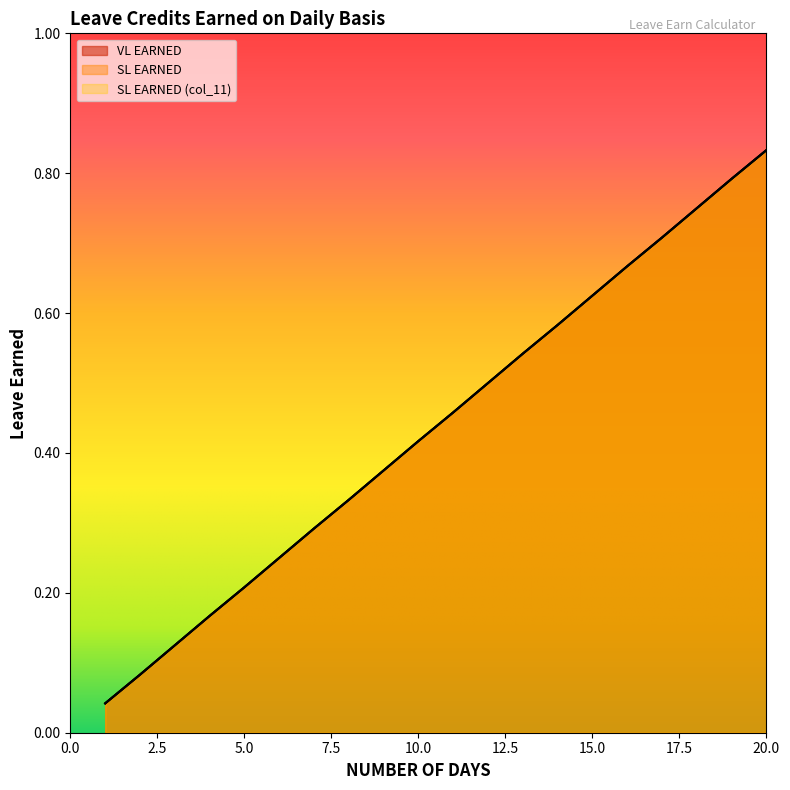

What is the value of the VL EARNED point at the 20th from the left?

0.8